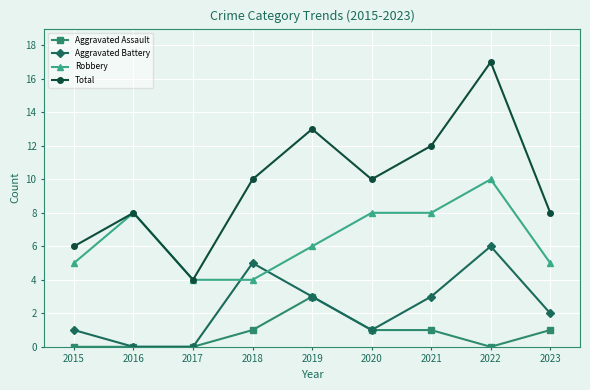

Reading left to right, extract all data points from this chart.

Aggravated Assault: 0	0	0	1	3	1	1	0	1
Aggravated Battery: 1	0	0	5	3	1	3	6	2
Robbery: 5	8	4	4	6	8	8	10	5
Total: 6	8	4	10	13	10	12	17	8